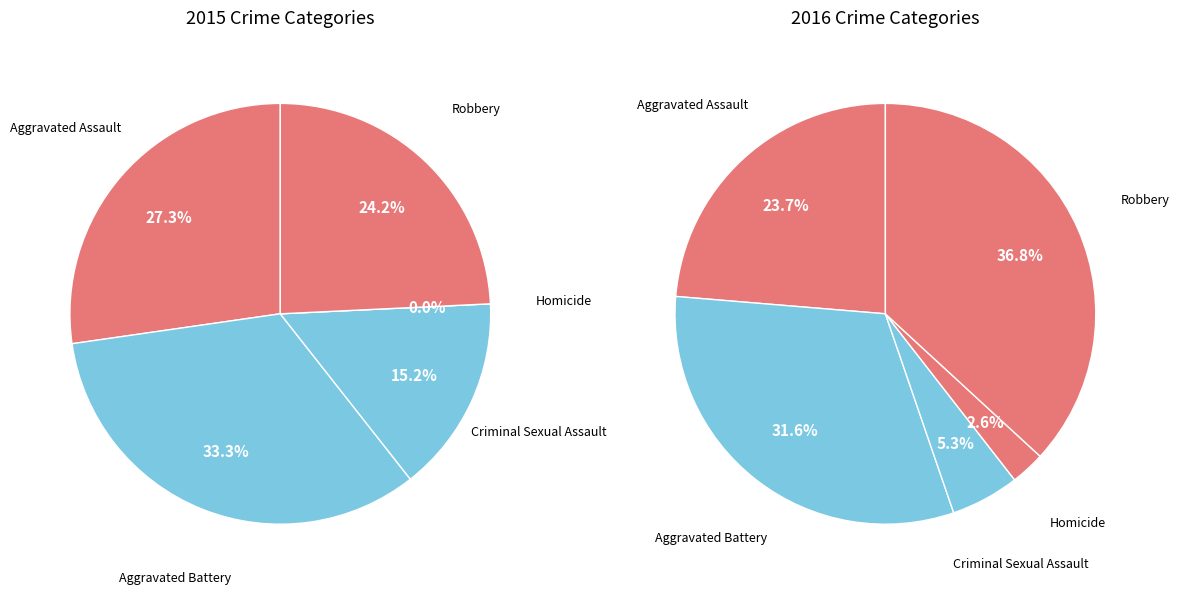

Between Robbery and Homicide, which is larger?

Robbery